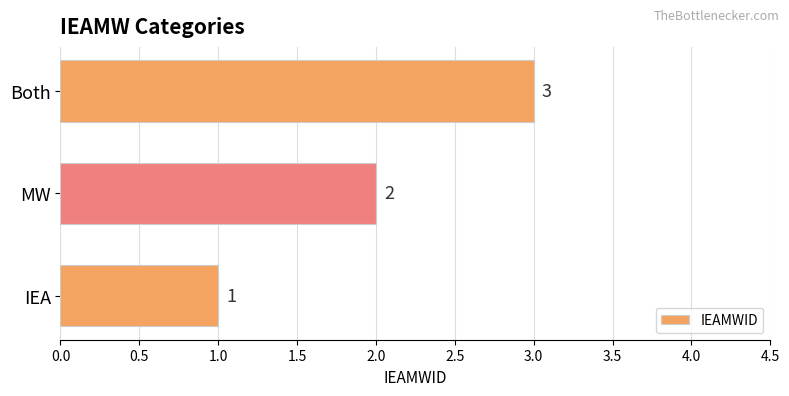

What is the greatest value displayed?

3